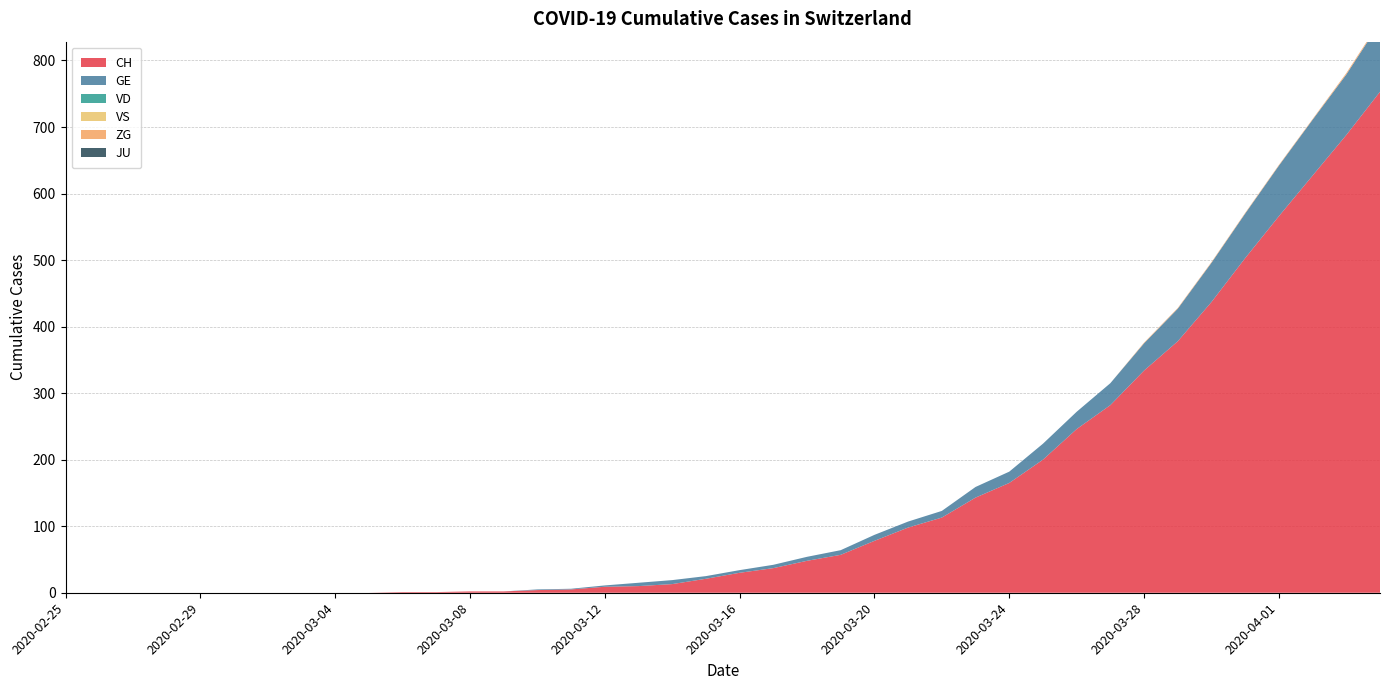

Reading left to right, what are all the values shown in this chart?

CH: 2020-02-25=0	2020-02-26=0	2020-02-27=0	2020-02-28=0	2020-02-29=0	2020-03-01=0	2020-03-02=0	2020-03-03=0	2020-03-04=0	2020-03-05=0	2020-03-06=1	2020-03-07=1	2020-03-08=2	2020-03-09=2	2020-03-10=4	2020-03-11=5	2020-03-12=9	2020-03-13=10	2020-03-14=13	2020-03-15=21	2020-03-16=30	2020-03-17=37	2020-03-18=48	2020-03-19=57	2020-03-20=78	2020-03-21=98	2020-03-22=113	2020-03-23=143	2020-03-24=165	2020-03-25=200	2020-03-26=246	2020-03-27=282	2020-03-28=334	2020-03-29=378	2020-03-30=437	2020-03-31=503	2020-04-01=566	2020-04-02=627	2020-04-03=688	2020-04-04=753
GE: 2020-02-25=0	2020-02-26=0	2020-02-27=0	2020-02-28=0	2020-02-29=0	2020-03-01=0	2020-03-02=0	2020-03-03=0	2020-03-04=0	2020-03-05=0	2020-03-06=0	2020-03-07=0	2020-03-08=0	2020-03-09=0	2020-03-10=1	2020-03-11=1	2020-03-12=2	2020-03-13=5	2020-03-14=6	2020-03-15=4	2020-03-16=4	2020-03-17=5	2020-03-18=6	2020-03-19=7	2020-03-20=9	2020-03-21=9	2020-03-22=10	2020-03-23=16	2020-03-24=17	2020-03-25=24	2020-03-26=26	2020-03-27=33	2020-03-28=41	2020-03-29=49	2020-03-30=59	2020-03-31=67	2020-04-01=76	2020-04-02=84	2020-04-03=91	2020-04-04=104
VD: 2020-02-25=0	2020-02-26=0	2020-02-27=0	2020-02-28=0	2020-02-29=0	2020-03-01=0	2020-03-02=0	2020-03-03=0	2020-03-04=0	2020-03-05=0	2020-03-06=0	2020-03-07=0	2020-03-08=0	2020-03-09=0	2020-03-10=0	2020-03-11=0	2020-03-12=0	2020-03-13=0	2020-03-14=0	2020-03-15=0	2020-03-16=0	2020-03-17=0	2020-03-18=0	2020-03-19=0	2020-03-20=0	2020-03-21=0	2020-03-22=0	2020-03-23=0	2020-03-24=0	2020-03-25=0	2020-03-26=0	2020-03-27=0	2020-03-28=0	2020-03-29=0	2020-03-30=0	2020-03-31=0	2020-04-01=0	2020-04-02=0	2020-04-03=0	2020-04-04=0
VS: 2020-02-25=0	2020-02-26=0	2020-02-27=0	2020-02-28=0	2020-02-29=0	2020-03-01=0	2020-03-02=0	2020-03-03=0	2020-03-04=0	2020-03-05=0	2020-03-06=0	2020-03-07=0	2020-03-08=0	2020-03-09=0	2020-03-10=0	2020-03-11=0	2020-03-12=0	2020-03-13=0	2020-03-14=0	2020-03-15=0	2020-03-16=0	2020-03-17=0	2020-03-18=0	2020-03-19=0	2020-03-20=0	2020-03-21=0	2020-03-22=0	2020-03-23=0	2020-03-24=0	2020-03-25=0	2020-03-26=0	2020-03-27=0	2020-03-28=0	2020-03-29=0	2020-03-30=0	2020-03-31=0	2020-04-01=0	2020-04-02=0	2020-04-03=0	2020-04-04=0
ZG: 2020-02-25=0	2020-02-26=0	2020-02-27=0	2020-02-28=0	2020-02-29=0	2020-03-01=0	2020-03-02=0	2020-03-03=0	2020-03-04=0	2020-03-05=0	2020-03-06=0	2020-03-07=0	2020-03-08=0	2020-03-09=0	2020-03-10=0	2020-03-11=0	2020-03-12=0	2020-03-13=0	2020-03-14=0	2020-03-15=0	2020-03-16=0	2020-03-17=0	2020-03-18=0	2020-03-19=0	2020-03-20=0	2020-03-21=0	2020-03-22=0	2020-03-23=0	2020-03-24=0	2020-03-25=0	2020-03-26=0	2020-03-27=0	2020-03-28=1	2020-03-29=1	2020-03-30=1	2020-03-31=1	2020-04-01=1	2020-04-02=1	2020-04-03=2	2020-04-04=2
JU: 2020-02-25=0	2020-02-26=0	2020-02-27=0	2020-02-28=0	2020-02-29=0	2020-03-01=0	2020-03-02=0	2020-03-03=0	2020-03-04=0	2020-03-05=0	2020-03-06=0	2020-03-07=0	2020-03-08=0	2020-03-09=0	2020-03-10=0	2020-03-11=0	2020-03-12=0	2020-03-13=0	2020-03-14=0	2020-03-15=0	2020-03-16=0	2020-03-17=0	2020-03-18=0	2020-03-19=0	2020-03-20=0	2020-03-21=0	2020-03-22=0	2020-03-23=0	2020-03-24=0	2020-03-25=0	2020-03-26=0	2020-03-27=0	2020-03-28=0	2020-03-29=0	2020-03-30=0	2020-03-31=0	2020-04-01=0	2020-04-02=0	2020-04-03=0	2020-04-04=0